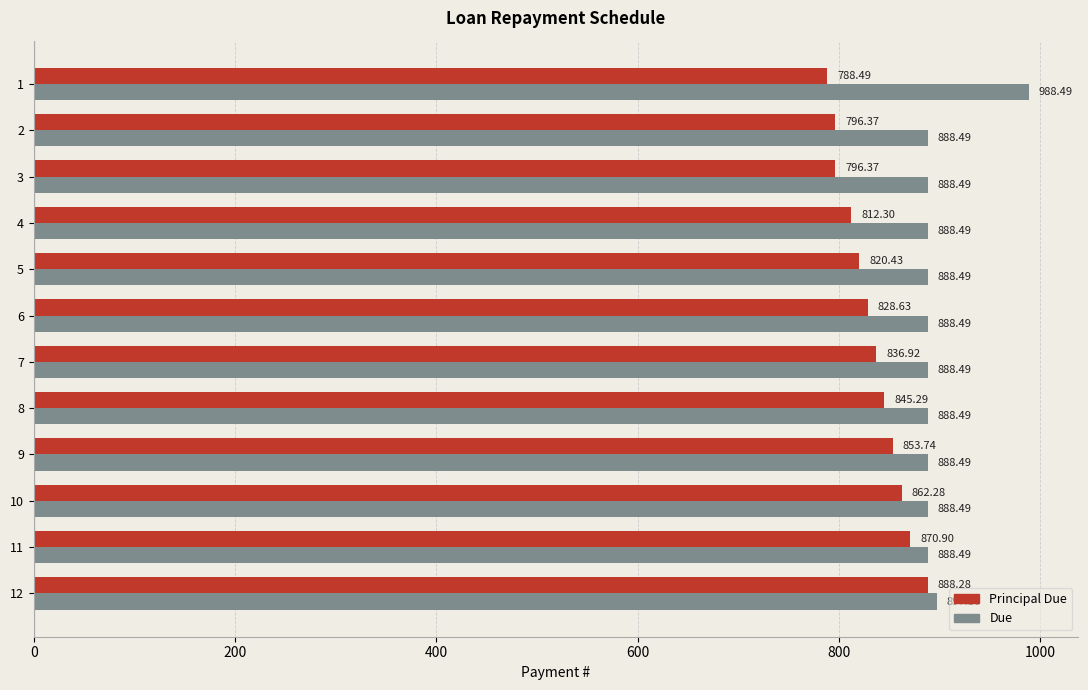

The Principal Due series shows 565.2 at 9. True or false?

False